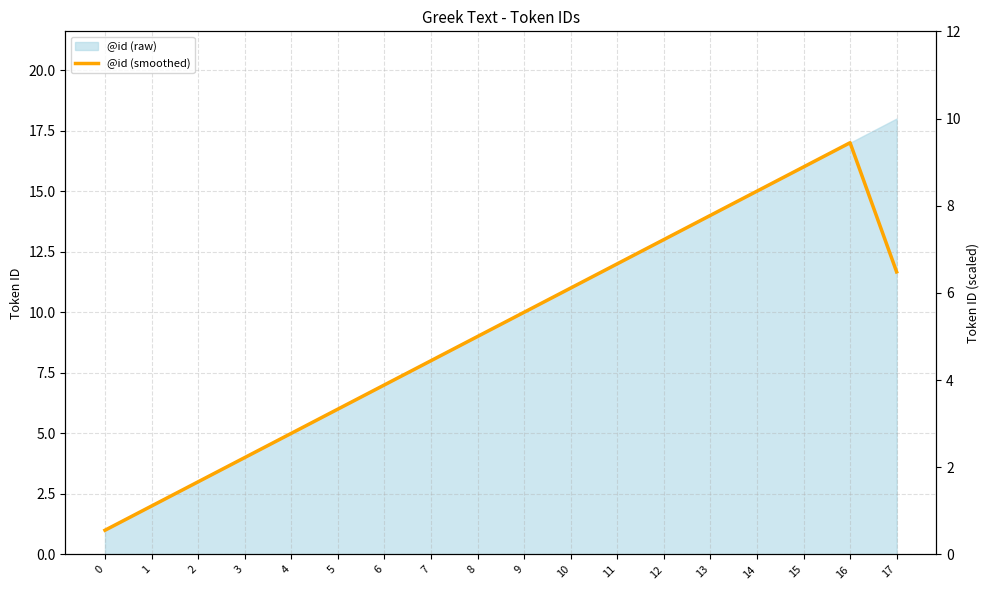

How many lines are shown in the chart?

1